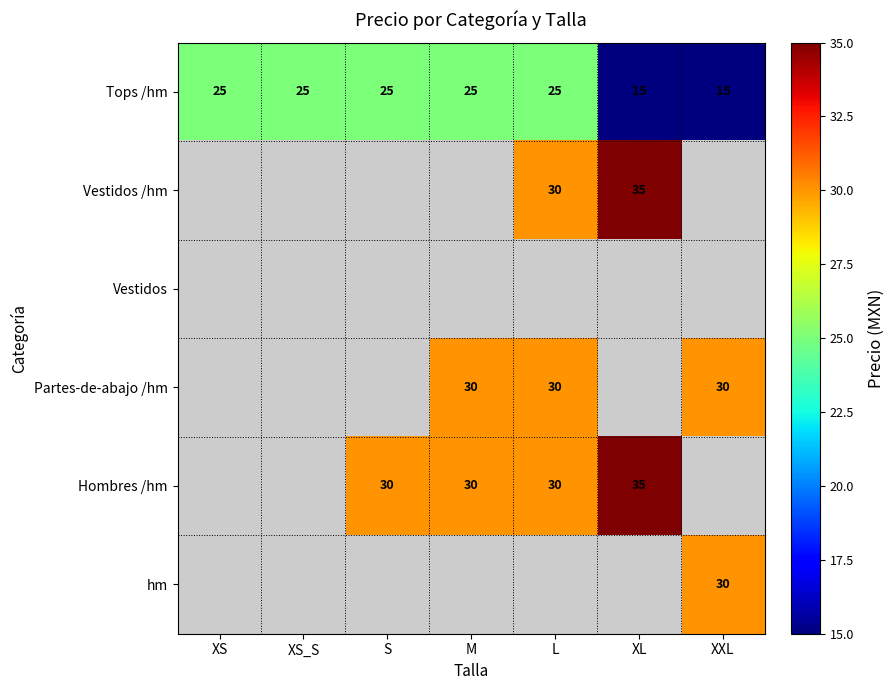

Is it true that Tops /hm equals 6 at XXL?

False